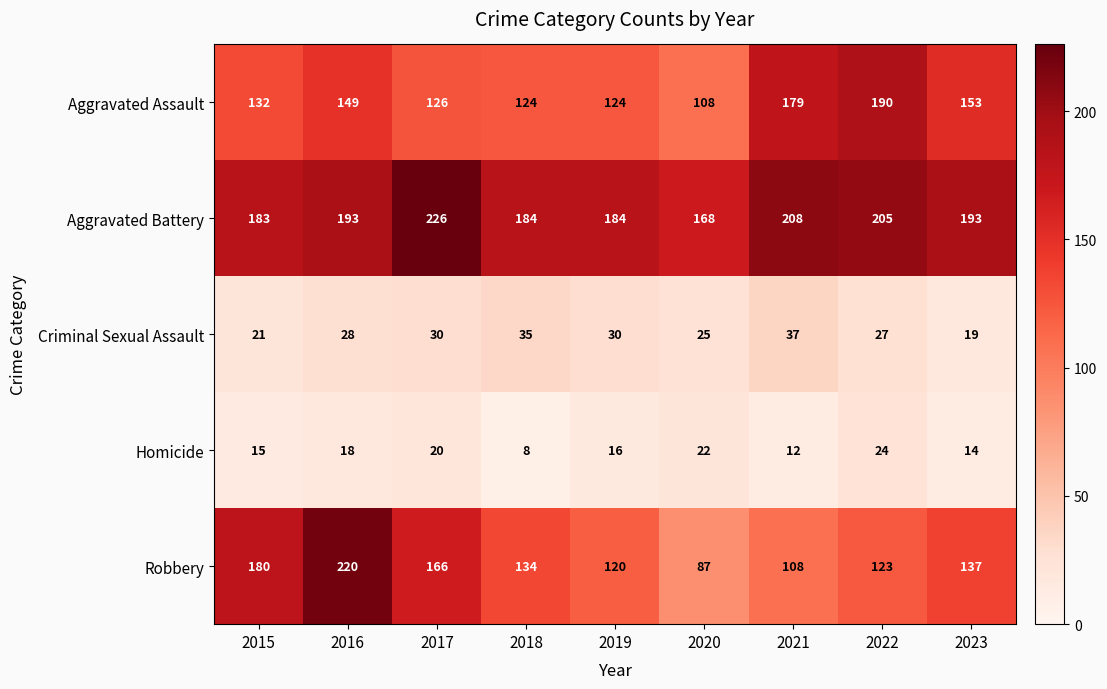

Between 2020 and 2023, which series saw the biggest shift?

Robbery